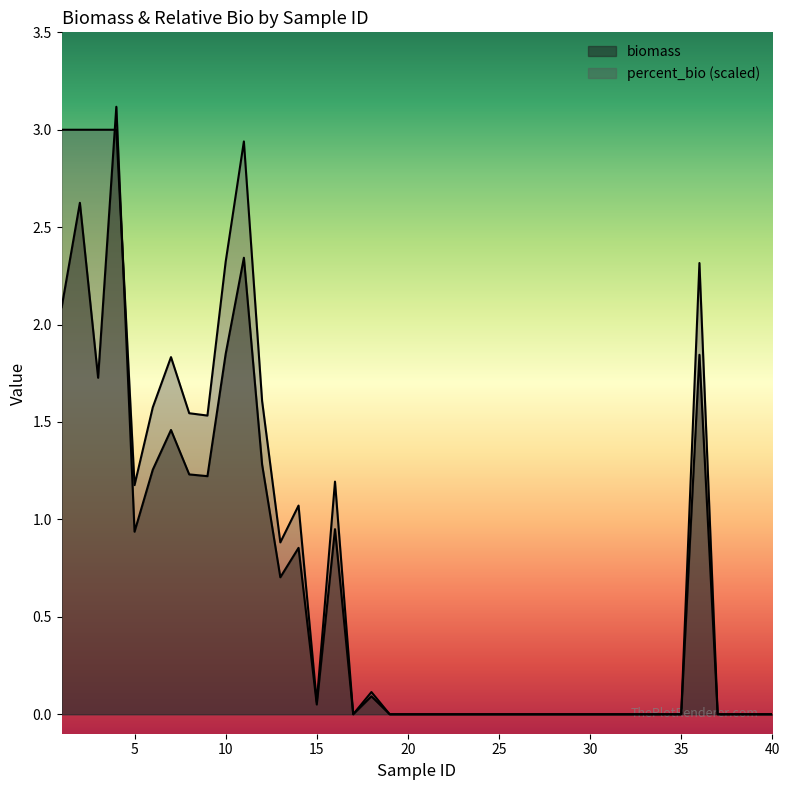

In percent_bio, how many points are higher than both neighbors (excluding endpoints)?

6